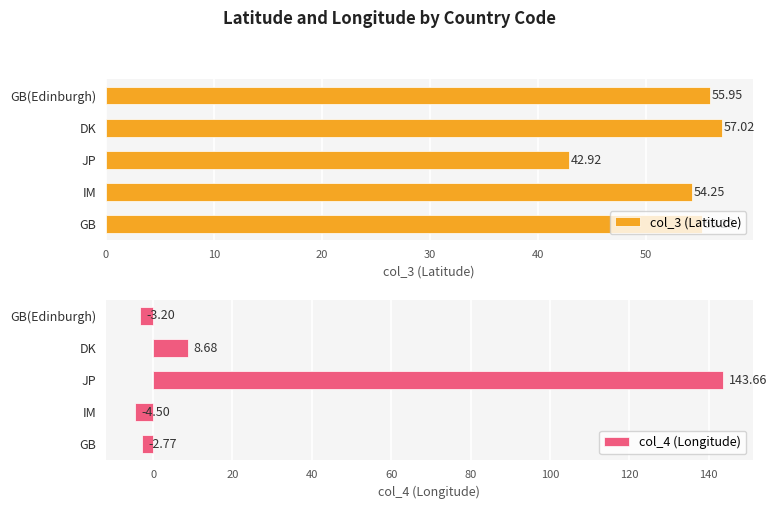

Reading left to right, transcribe all the data shown in this chart.

col_3 (Latitude): 55.2	54.2	42.9	57.0	56.0
col_4 (Longitude): -2.8	-4.5	143.7	8.7	-3.2